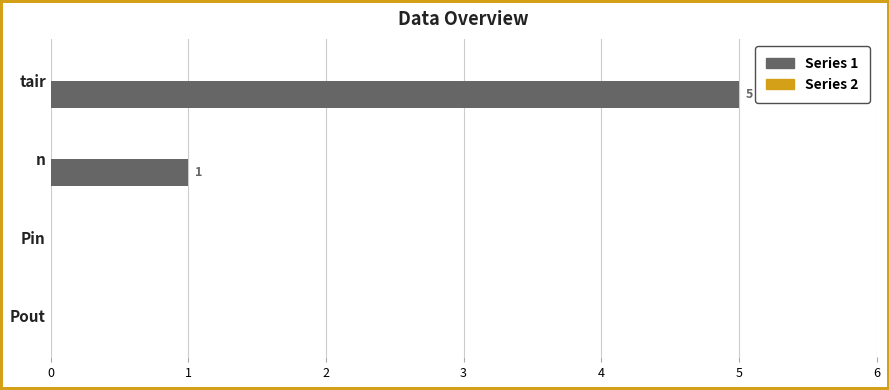

What is the sum of all values?

6